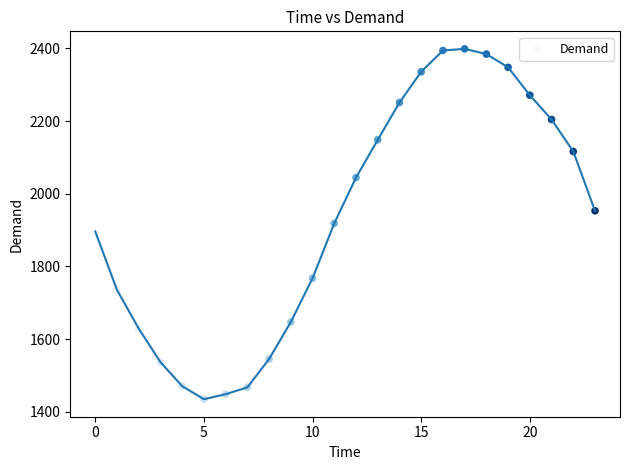

What is the range of Y values (max minus min)?

963.8